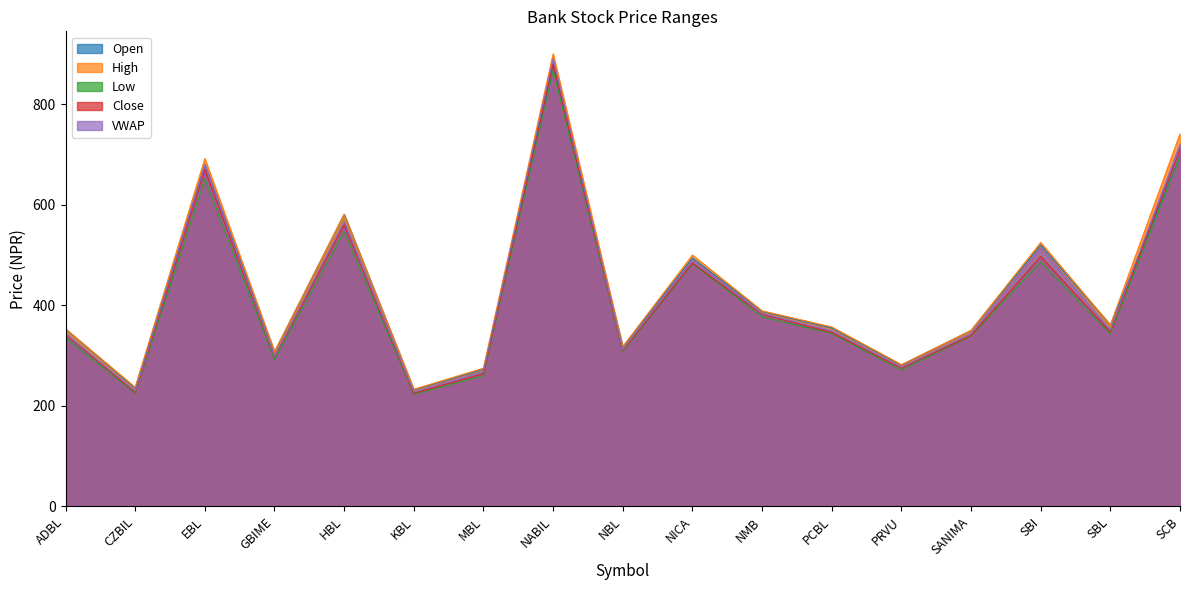

The VWAP series shows 436.8 at SCB. True or false?

False